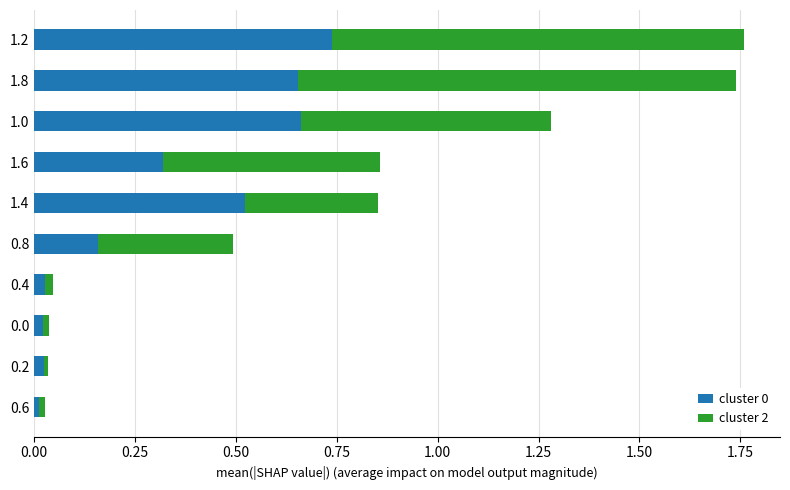

What is the total value across all series at 1.6?

0.9